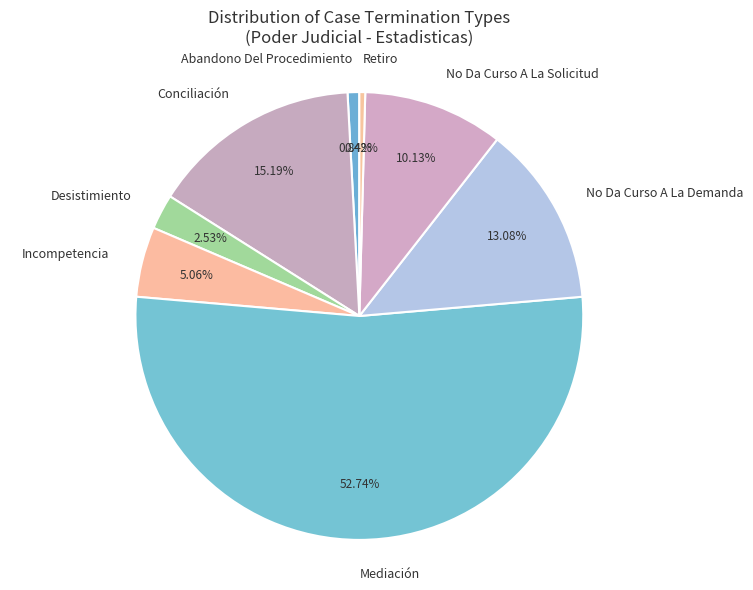

Is Abandono Del Procedimiento the majority of the pie?

No